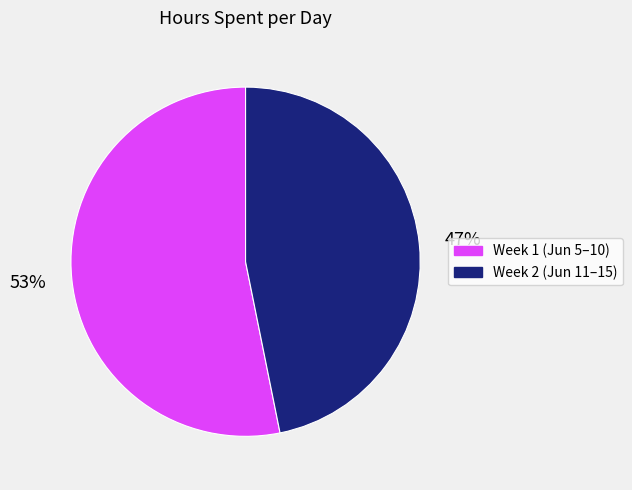

Is there any slice that represents more than half of the pie?

Yes